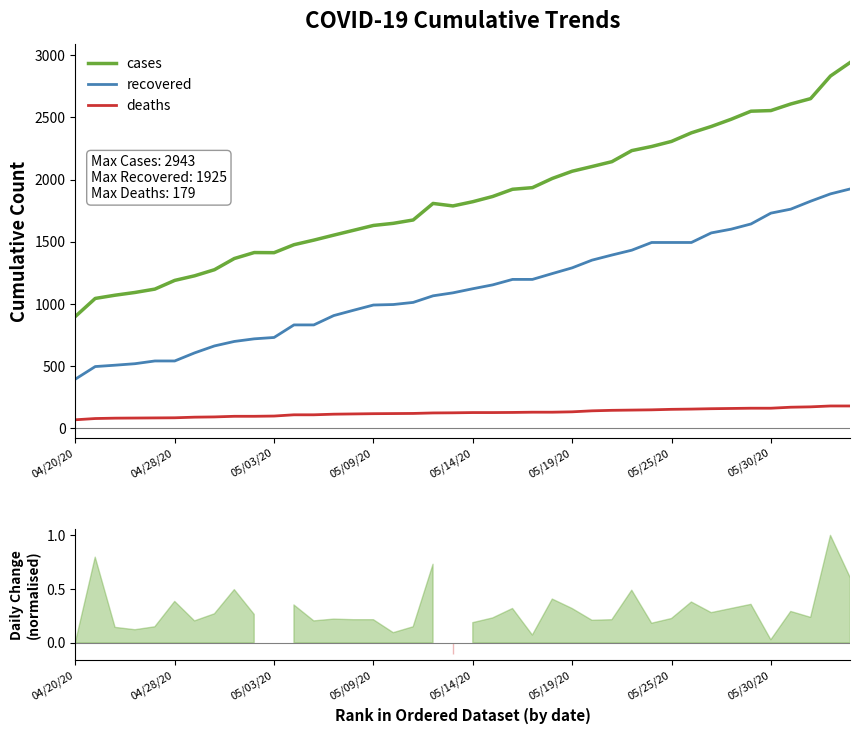

Rank the series by their average value, from lowest to highest.

deaths, recovered, cases